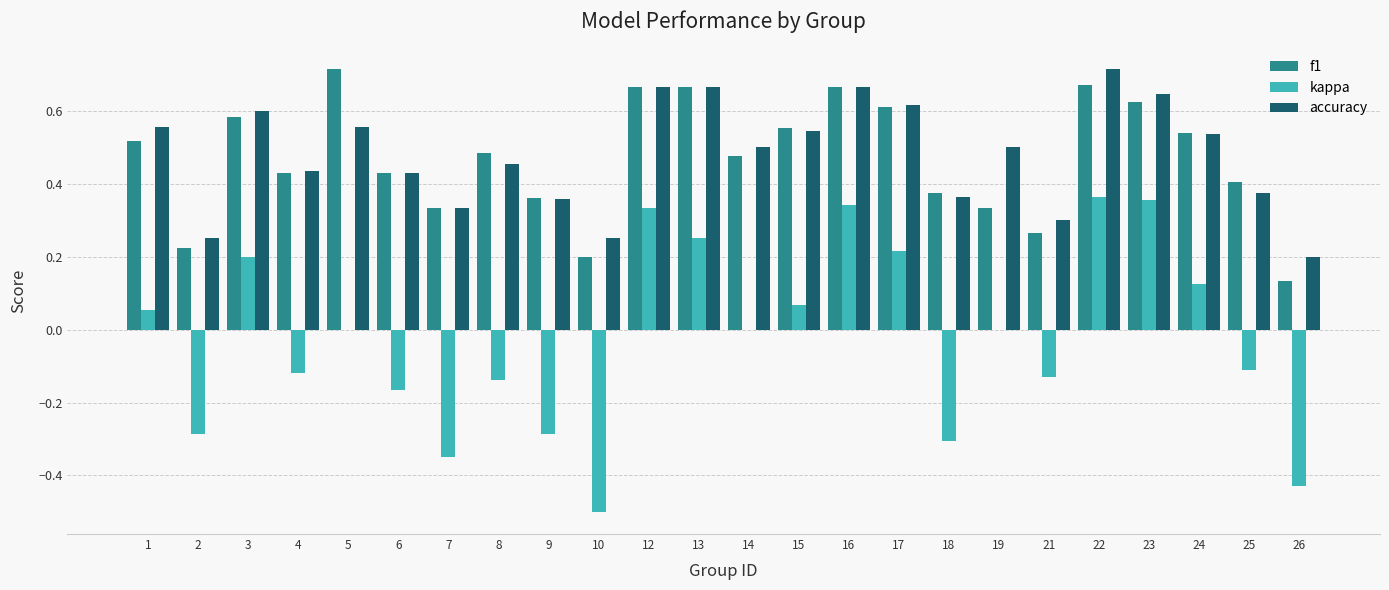

What is the sum of all accuracy values?

11.5